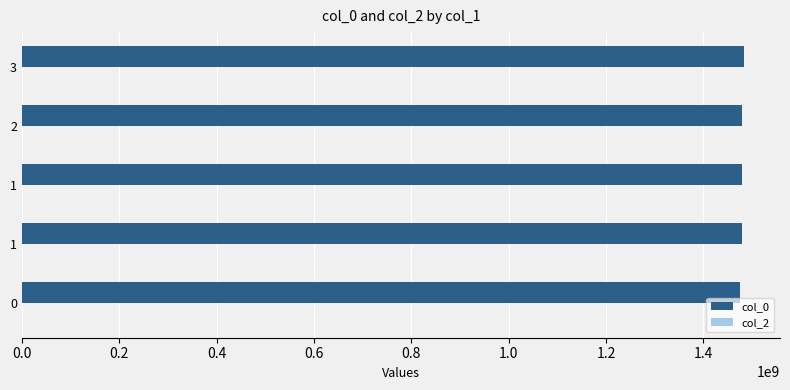

Count the number of data series in this chart.

1